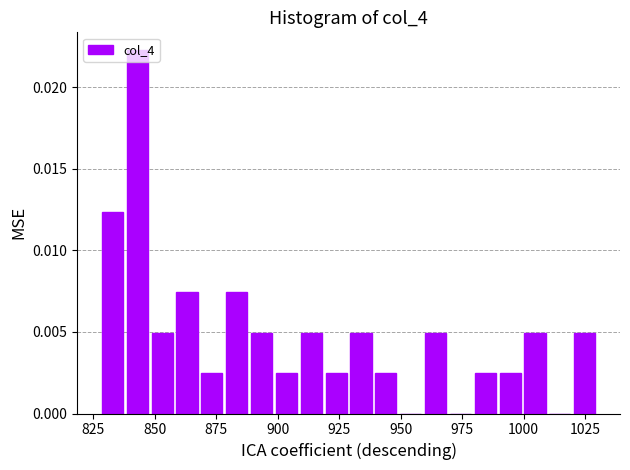

Around what value on the x-axis is the tallest bar? Give the approximate position of its centre, as read against the axis.

845